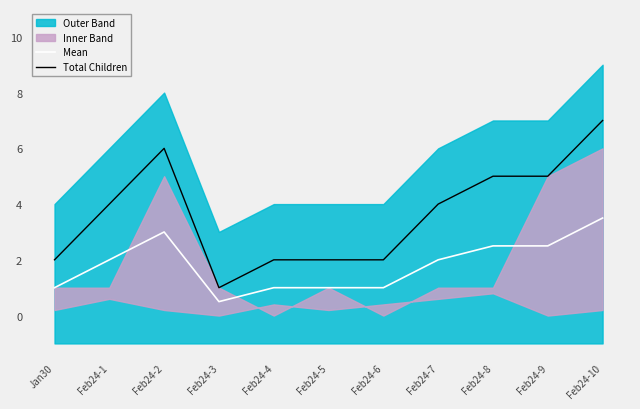

At Feb24-8, list the series in order from largest to smallest.

Total Children, Mean